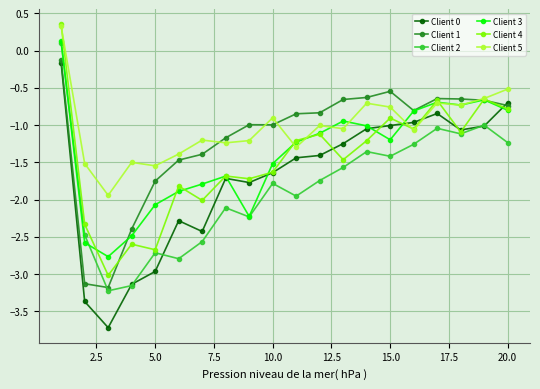

What is the minimum value shown in the chart?

-3.7